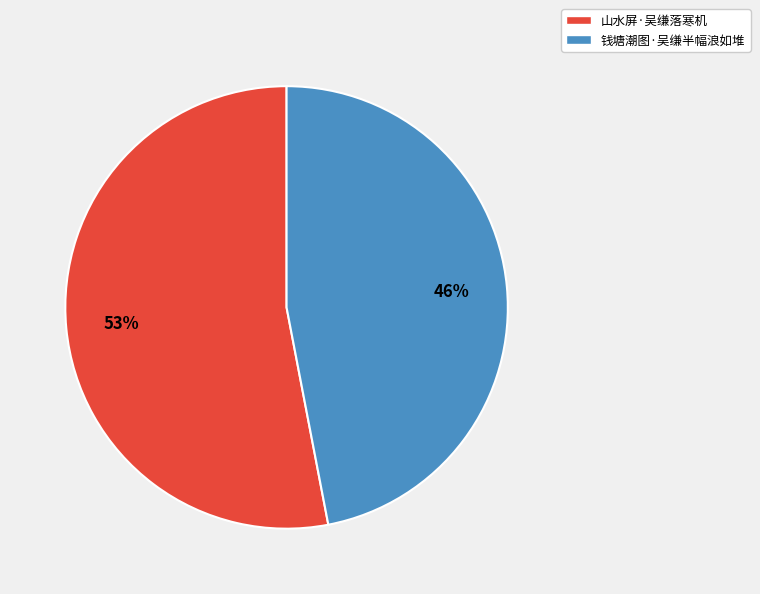

How many segments does this pie chart have?

2